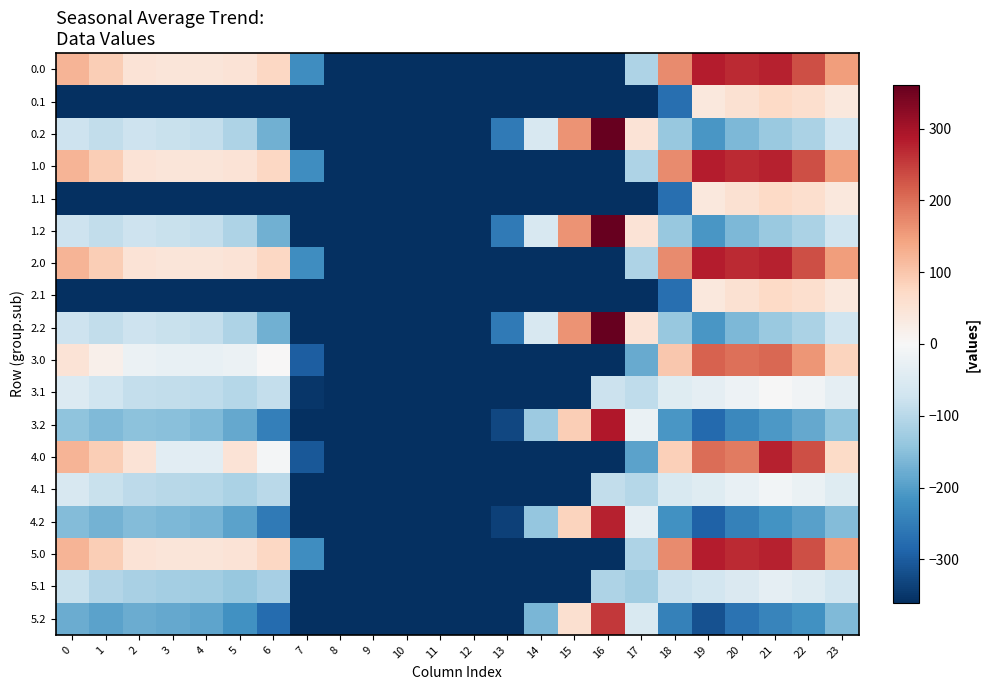

Reading left to right, what are all the values shown in this chart?

0.0: 0=121.5	1=89.0	2=49.8	3=43.9	4=44.4	5=50.3	6=74.5	7=-224.1	8=-360.5	9=-360.5	10=-360.5	11=-360.5	12=-360.5	13=-360.5	14=-360.5	15=-360.5	16=-360.5	17=-110.2	18=169.1	19=284.0	20=269.4	21=277.9	22=231.8	23=150.8
0.1: 0=-360.5	1=-360.5	2=-360.5	3=-360.5	4=-360.5	5=-360.5	6=-360.5	7=-360.5	8=-360.5	9=-360.5	10=-360.5	11=-360.5	12=-360.5	13=-360.5	14=-360.5	15=-360.5	16=-360.5	17=-360.5	18=-272.2	19=39.2	20=54.0	21=71.9	22=59.4	23=38.9
0.2: 0=-73.4	1=-87.8	2=-75.0	3=-79.5	4=-86.1	5=-112.4	6=-173.4	7=-360.5	8=-360.5	9=-360.5	10=-360.5	11=-360.5	12=-360.5	13=-256.1	14=-58.6	15=161.7	16=360.7	17=49.0	18=-137.4	19=-209.4	20=-161.3	21=-134.1	22=-113.1	23=-73.0
1.0: 0=121.5	1=89.0	2=49.8	3=43.9	4=44.4	5=50.3	6=74.5	7=-224.1	8=-360.5	9=-360.5	10=-360.5	11=-360.5	12=-360.5	13=-360.5	14=-360.5	15=-360.5	16=-360.5	17=-110.2	18=169.1	19=284.0	20=269.4	21=277.9	22=231.8	23=150.8
1.1: 0=-360.5	1=-360.5	2=-360.5	3=-360.5	4=-360.5	5=-360.5	6=-360.5	7=-360.5	8=-360.5	9=-360.5	10=-360.5	11=-360.5	12=-360.5	13=-360.5	14=-360.5	15=-360.5	16=-360.5	17=-360.5	18=-272.2	19=39.2	20=54.0	21=71.9	22=59.4	23=38.9
1.2: 0=-73.4	1=-87.8	2=-75.0	3=-79.5	4=-86.1	5=-112.4	6=-173.4	7=-360.5	8=-360.5	9=-360.5	10=-360.5	11=-360.5	12=-360.5	13=-256.1	14=-58.6	15=161.7	16=360.7	17=49.0	18=-137.4	19=-209.4	20=-161.3	21=-134.1	22=-113.1	23=-73.0
2.0: 0=121.5	1=89.0	2=49.8	3=43.9	4=44.4	5=50.3	6=74.5	7=-224.1	8=-360.5	9=-360.5	10=-360.5	11=-360.5	12=-360.5	13=-360.5	14=-360.5	15=-360.5	16=-360.5	17=-110.2	18=169.1	19=284.0	20=269.4	21=277.9	22=231.8	23=150.8
2.1: 0=-360.5	1=-360.5	2=-360.5	3=-360.5	4=-360.5	5=-360.5	6=-360.5	7=-360.5	8=-360.5	9=-360.5	10=-360.5	11=-360.5	12=-360.5	13=-360.5	14=-360.5	15=-360.5	16=-360.5	17=-360.5	18=-272.2	19=39.2	20=54.0	21=71.9	22=59.4	23=38.9
2.2: 0=-73.4	1=-87.8	2=-75.0	3=-79.5	4=-86.1	5=-112.4	6=-173.4	7=-360.5	8=-360.5	9=-360.5	10=-360.5	11=-360.5	12=-360.5	13=-256.1	14=-58.6	15=161.7	16=360.7	17=49.0	18=-137.4	19=-209.4	20=-161.3	21=-134.1	22=-113.1	23=-73.0
3.0: 0=49.5	1=17.0	2=-22.2	3=-28.1	4=-27.6	5=-21.7	6=2.5	7=-296.1	8=-360.5	9=-360.5	10=-360.5	11=-360.5	12=-360.5	13=-360.5	14=-360.5	15=-360.5	16=-360.5	17=-182.2	18=97.1	19=212.0	20=197.4	21=205.9	22=159.8	23=80.5
3.1: 0=-47.9	1=-71.4	2=-84.6	3=-89.8	4=-92.9	5=-103.0	6=-87.3	7=-350.9	8=-360.5	9=-360.5	10=-360.5	11=-360.5	12=-360.5	13=-360.5	14=-360.5	15=-360.5	16=-78.8	17=-92.4	18=-44.0	19=-32.8	20=-18.0	21=-0.1	22=-12.6	23=-33.1
3.2: 0=-145.4	1=-159.8	2=-147.0	3=-151.5	4=-158.1	5=-184.4	6=-245.4	7=-360.5	8=-360.5	9=-360.5	10=-360.5	11=-360.5	12=-360.5	13=-328.1	14=-130.6	15=89.7	16=288.7	17=-23.0	18=-209.4	19=-281.4	20=-233.3	21=-206.1	22=-185.1	23=-145.0
4.0: 0=121.5	1=88.3	2=49.8	3=-38.1	4=-37.6	5=50.3	6=-7.5	7=-306.1	8=-360.5	9=-360.5	10=-360.5	11=-360.5	12=-360.5	13=-360.5	14=-360.5	15=-360.5	16=-360.5	17=-192.2	18=87.1	19=202.0	20=187.4	21=277.9	22=231.8	23=68.8
4.1: 0=-57.9	1=-81.4	2=-94.6	3=-99.8	4=-102.9	5=-113.0	6=-97.3	7=-360.5	8=-360.5	9=-360.5	10=-360.5	11=-360.5	12=-360.5	13=-360.5	14=-360.5	15=-360.5	16=-88.8	17=-102.4	18=-54.0	19=-42.8	20=-28.0	21=-10.1	22=-22.6	23=-43.1
4.2: 0=-155.4	1=-169.8	2=-157.0	3=-161.5	4=-168.1	5=-194.4	6=-255.4	7=-360.5	8=-360.5	9=-360.5	10=-360.5	11=-360.5	12=-360.5	13=-338.1	14=-140.6	15=79.7	16=278.7	17=-33.0	18=-219.4	19=-291.4	20=-243.3	21=-216.1	22=-195.1	23=-155.0
5.0: 0=121.5	1=89.0	2=49.8	3=43.9	4=44.4	5=50.3	6=74.5	7=-224.1	8=-360.5	9=-360.5	10=-360.5	11=-360.5	12=-360.5	13=-360.5	14=-360.5	15=-360.5	16=-360.5	17=-110.2	18=169.1	19=284.0	20=269.4	21=277.9	22=231.8	23=150.8
5.1: 0=-80.9	1=-104.4	2=-117.6	3=-122.8	4=-125.9	5=-136.0	6=-120.3	7=-360.5	8=-360.5	9=-360.5	10=-360.5	11=-360.5	12=-360.5	13=-360.5	14=-360.5	15=-360.5	16=-111.8	17=-125.4	18=-77.0	19=-65.8	20=-51.0	21=-33.1	22=-45.6	23=-66.1
5.2: 0=-178.4	1=-192.8	2=-180.0	3=-184.5	4=-191.1	5=-217.4	6=-278.4	7=-360.5	8=-360.5	9=-360.5	10=-360.5	11=-360.5	12=-360.5	13=-360.5	14=-163.6	15=56.7	16=255.7	17=-56.0	18=-242.4	19=-314.4	20=-266.3	21=-239.1	22=-218.1	23=-158.3